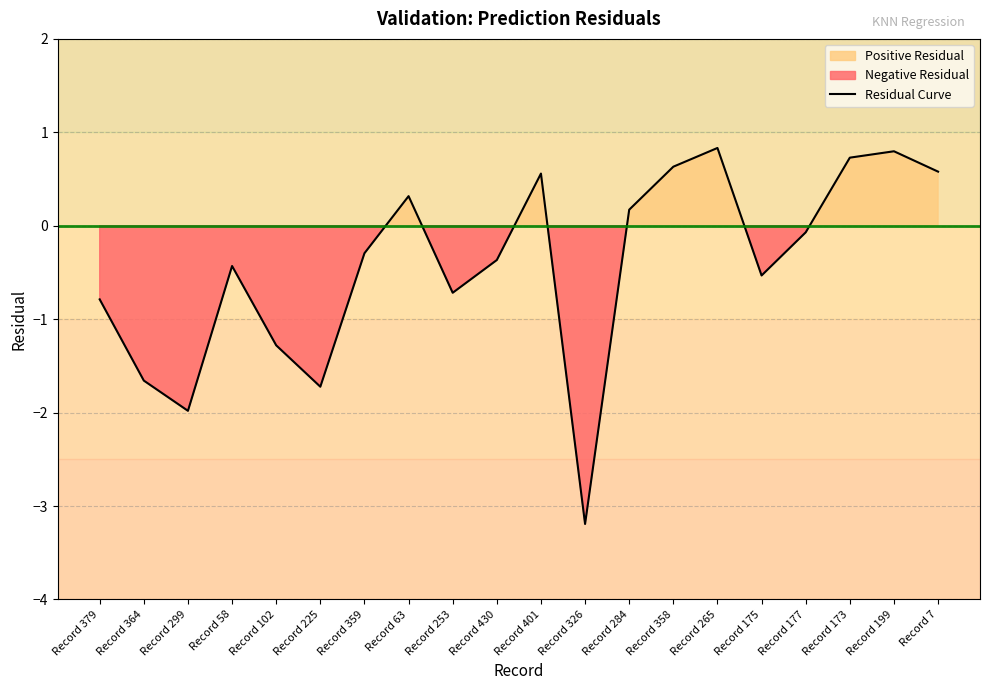

Reading left to right, what are all the values shown in this chart?

Record 379=-0.8	Record 364=-1.7	Record 299=-2.0	Record 58=-0.4	Record 102=-1.3	Record 225=-1.7	Record 359=-0.3	Record 63=0.3	Record 253=-0.7	Record 430=-0.4	Record 401=0.6	Record 326=-3.2	Record 284=0.2	Record 358=0.6	Record 265=0.8	Record 175=-0.5	Record 177=-0.1	Record 173=0.7	Record 199=0.8	Record 7=0.6